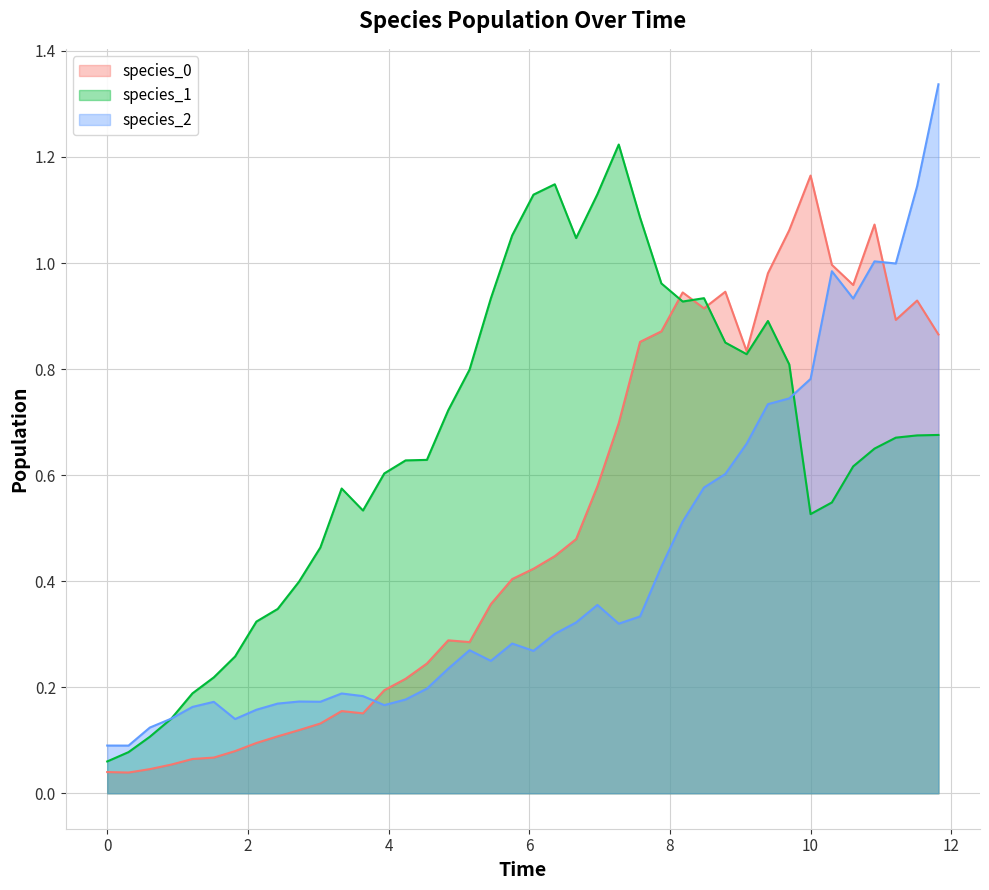

True or false: species_2 has more than 1 points higher than both neighbors.

True